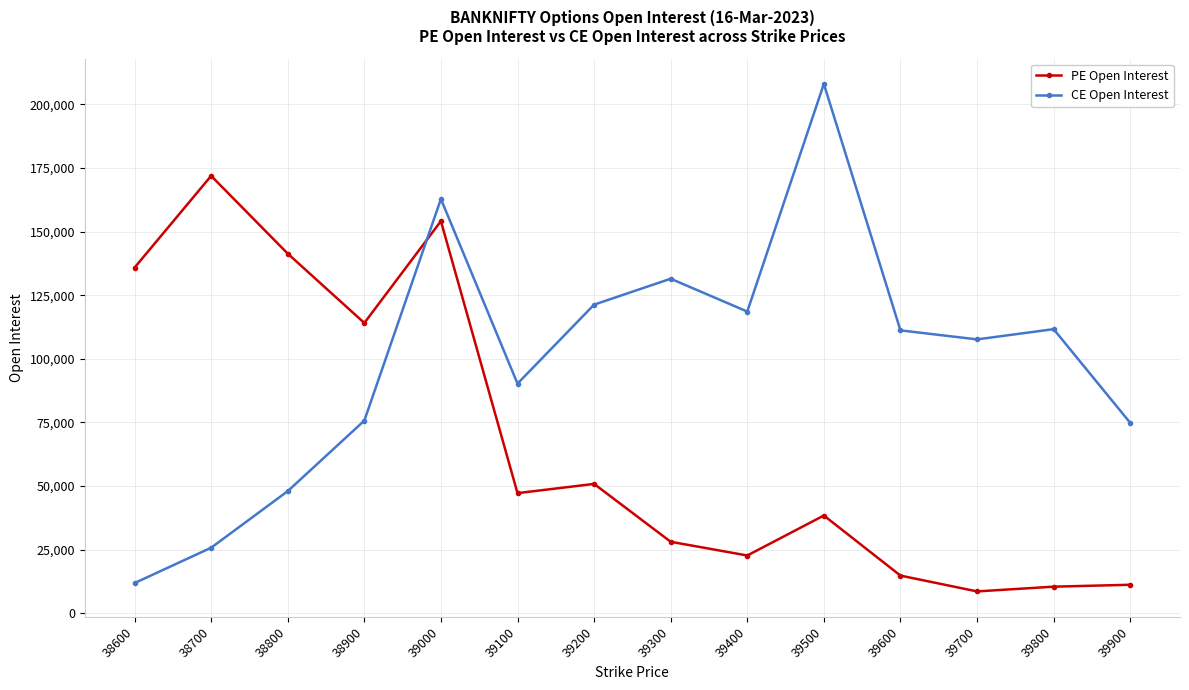

How many data points in CE Open Interest are less than 111186?

7